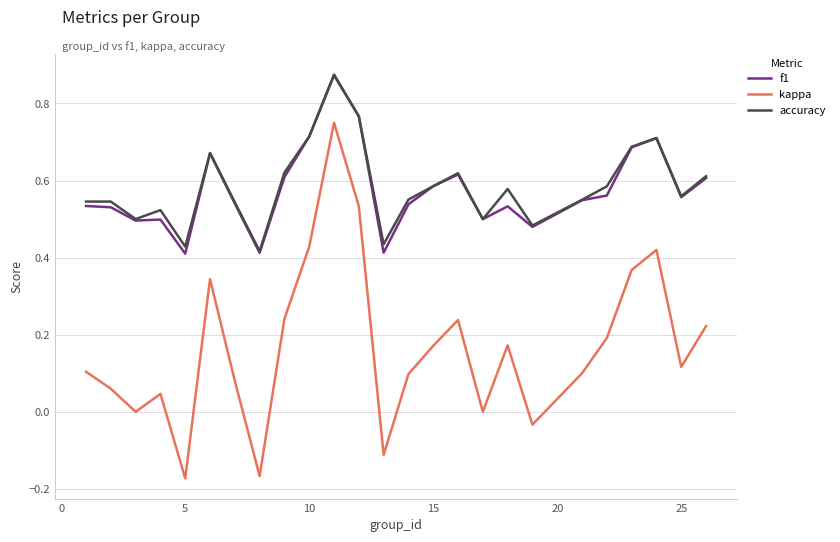

True or false: f1 and kappa intersect in this chart.

False